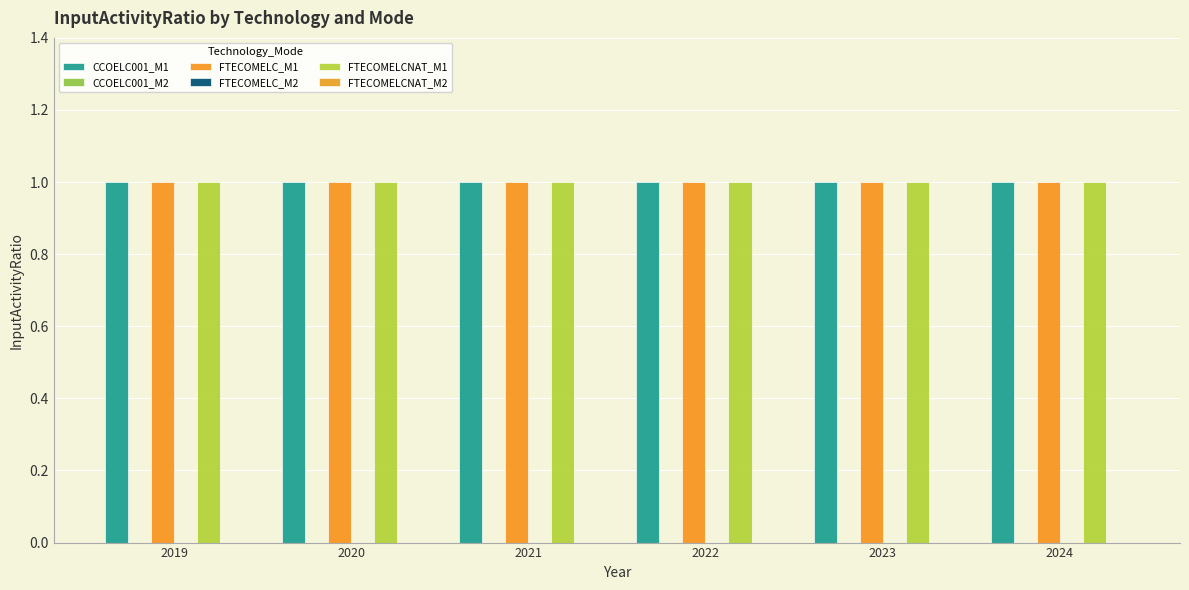

At how many categories does at least one series exceed 0?

6